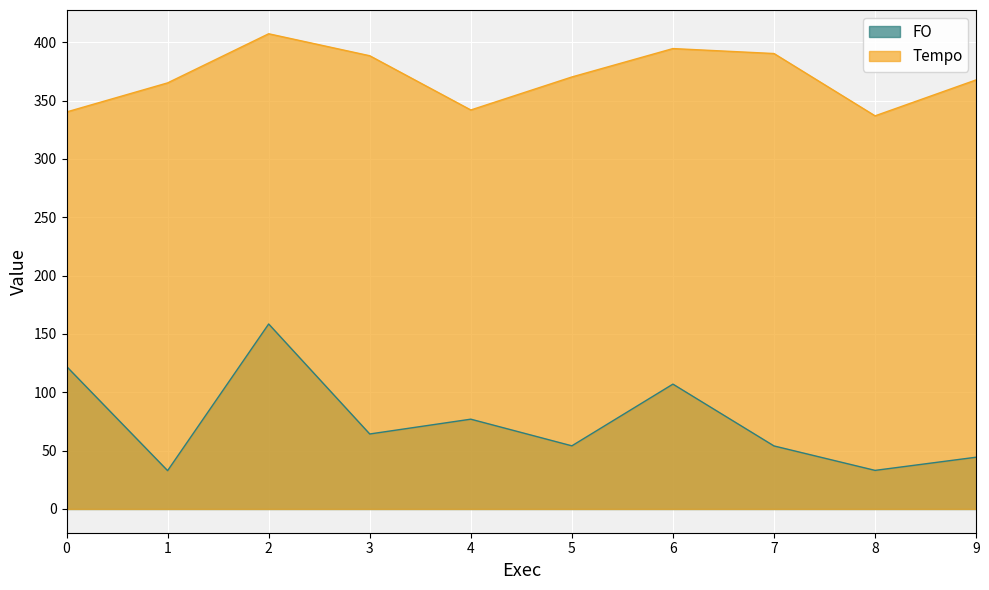

At which category does the chart reach its minimum across all series?

1